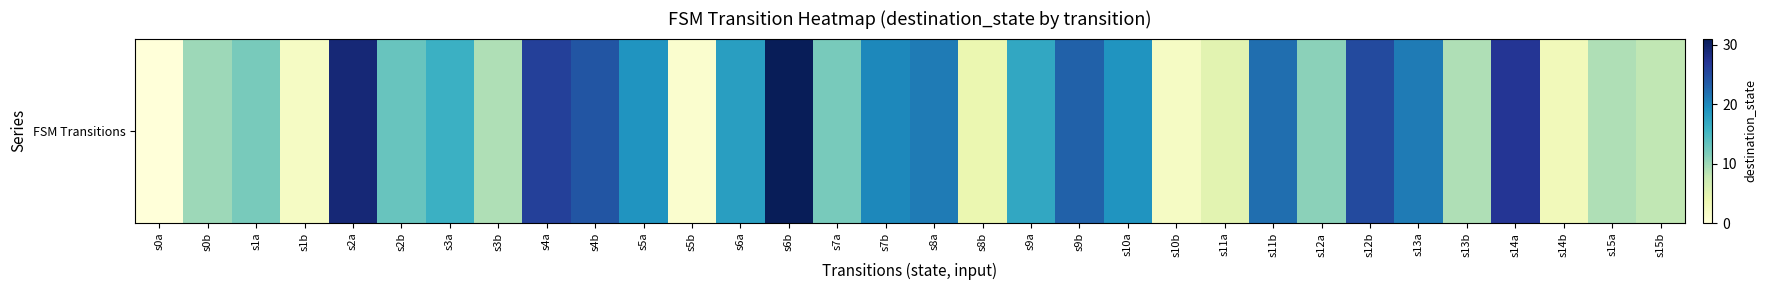

Count the number of data series in this chart.

1